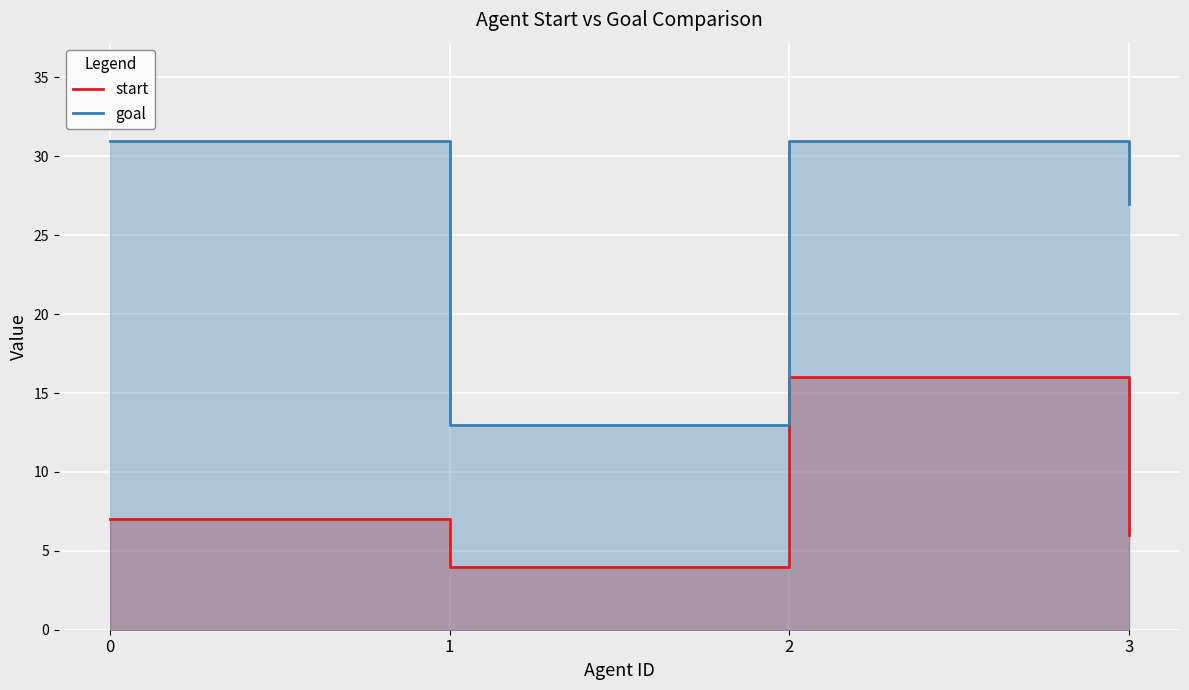

What is the sum of the goal values at 0 and 1?

44